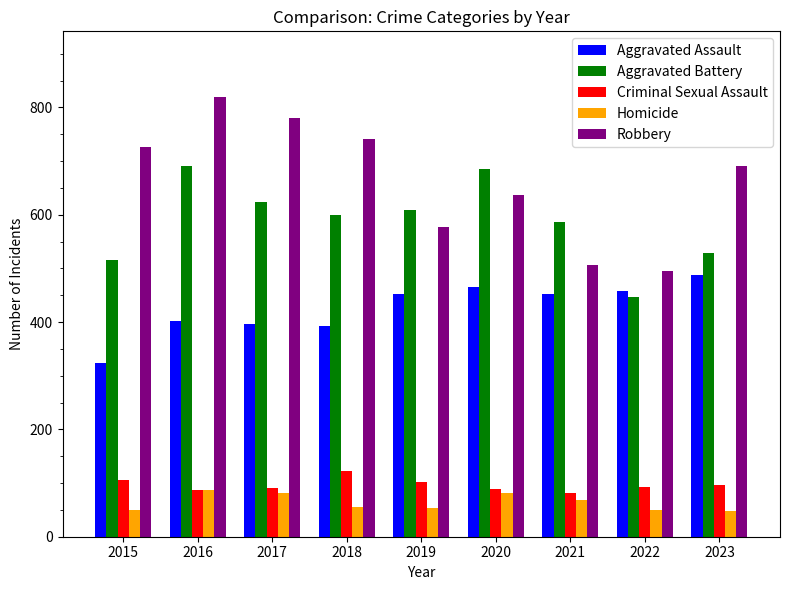

What is the difference between the second highest and minimum values in the Robbery series?

284